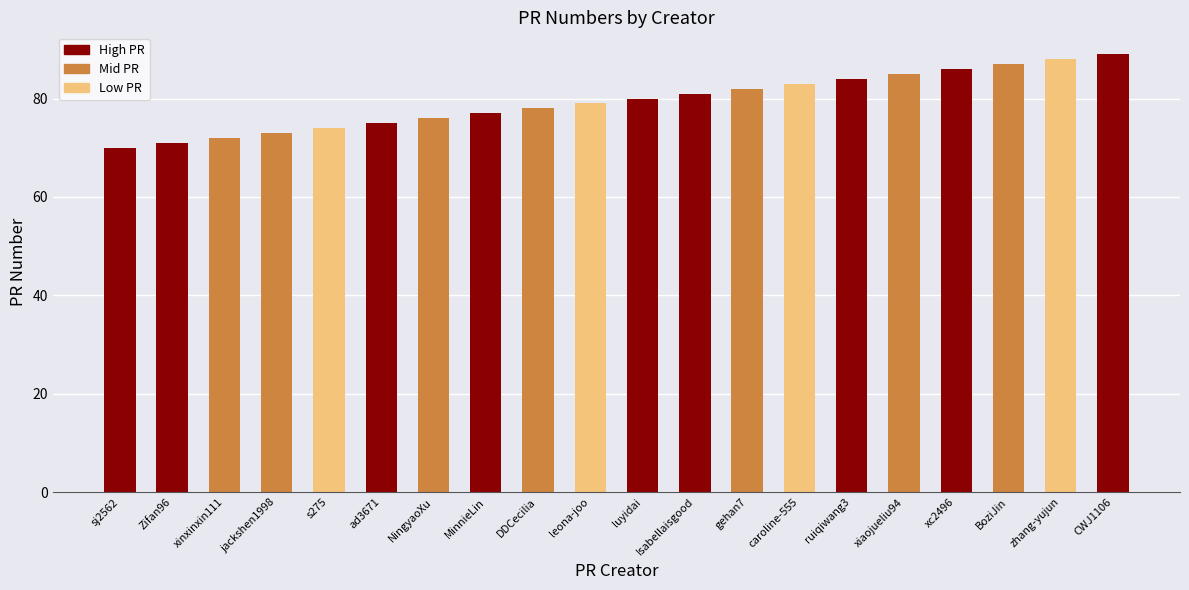

How many categories are shown in the chart?

20